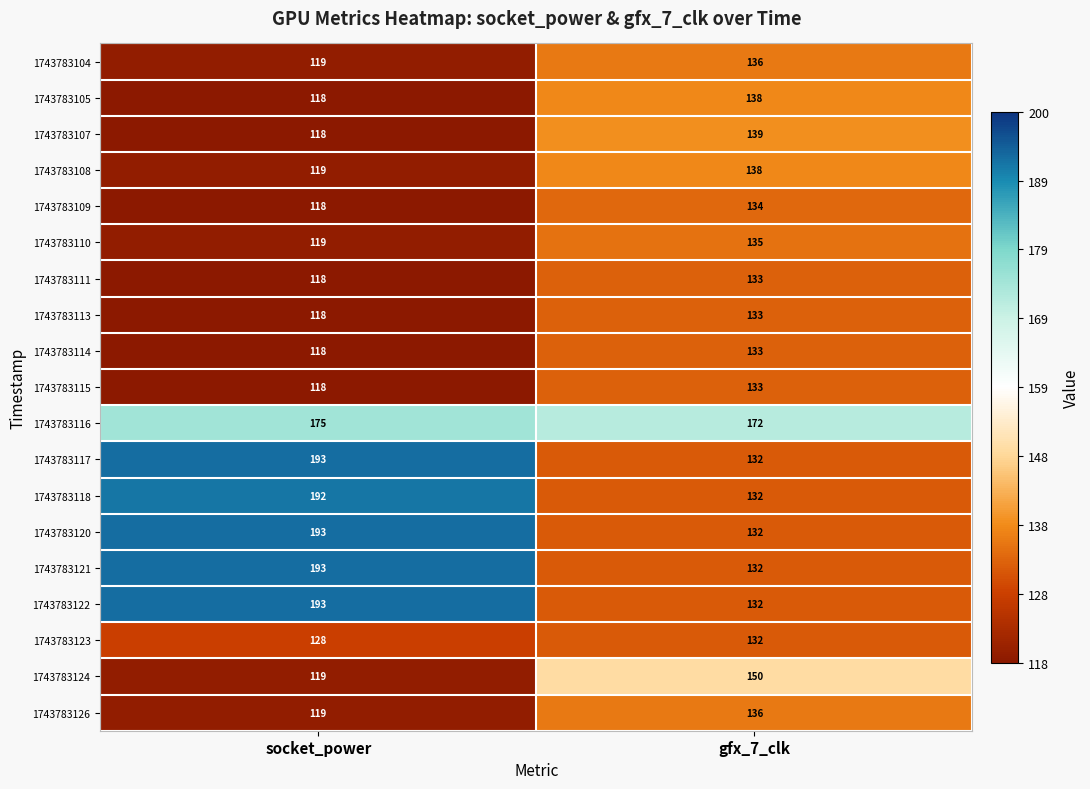

What is the spread (max minus min) of values at socket_power?

75